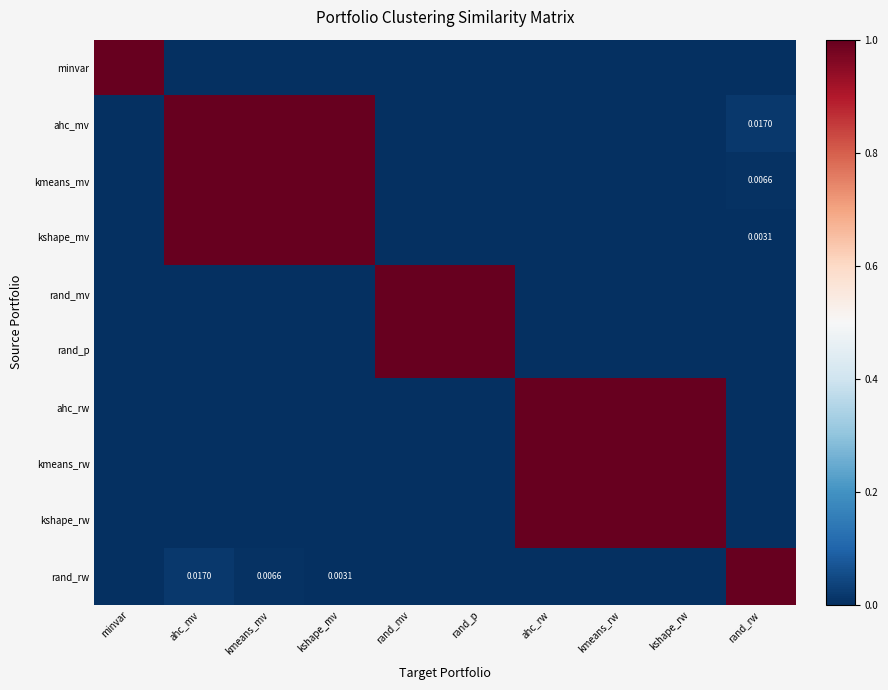

Read the kmeans_mv value at kshape_mv.

1.0